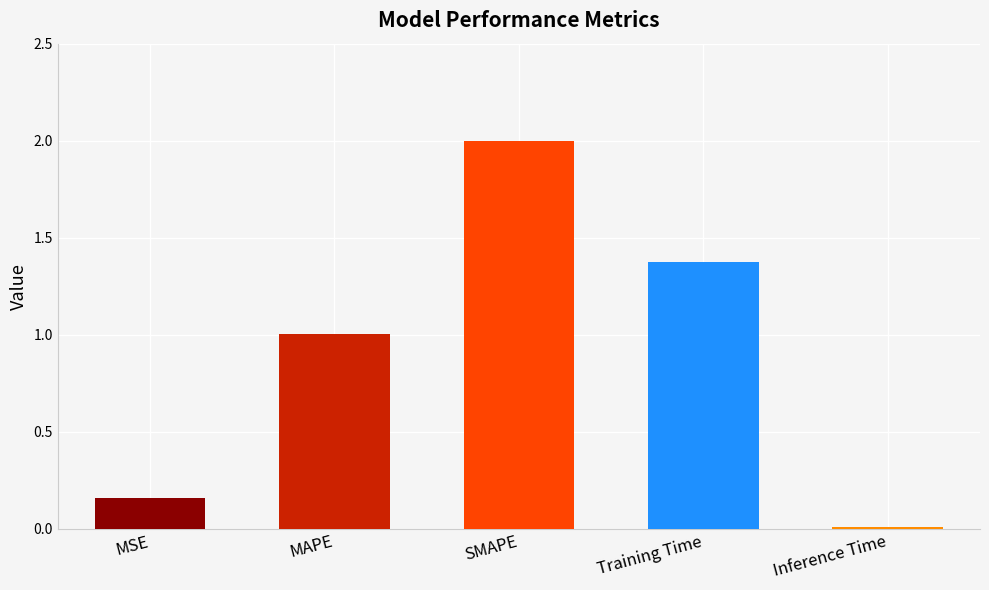

What is the sum of all values?

4.5